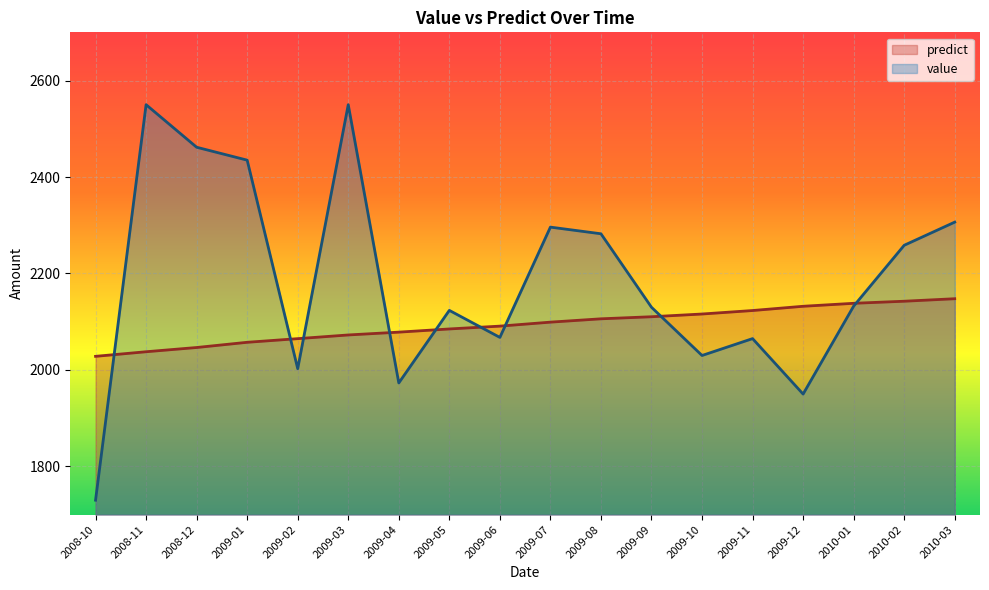

At which category does value reach its first local peak?

2008-11